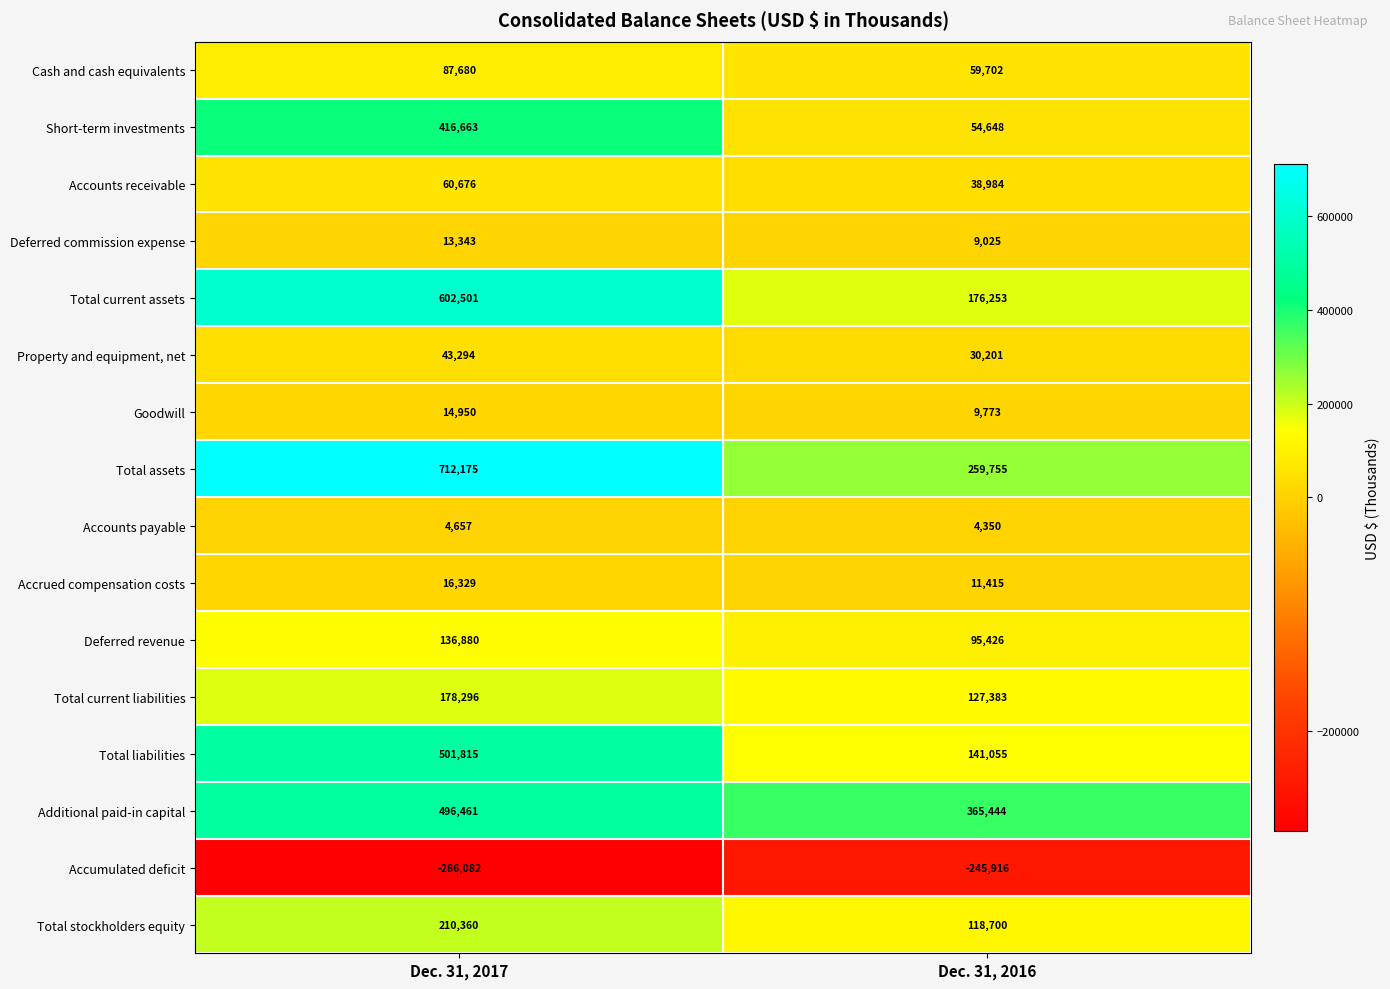

The Total assets series shows 1131742 at Dec. 31, 2017. True or false?

False